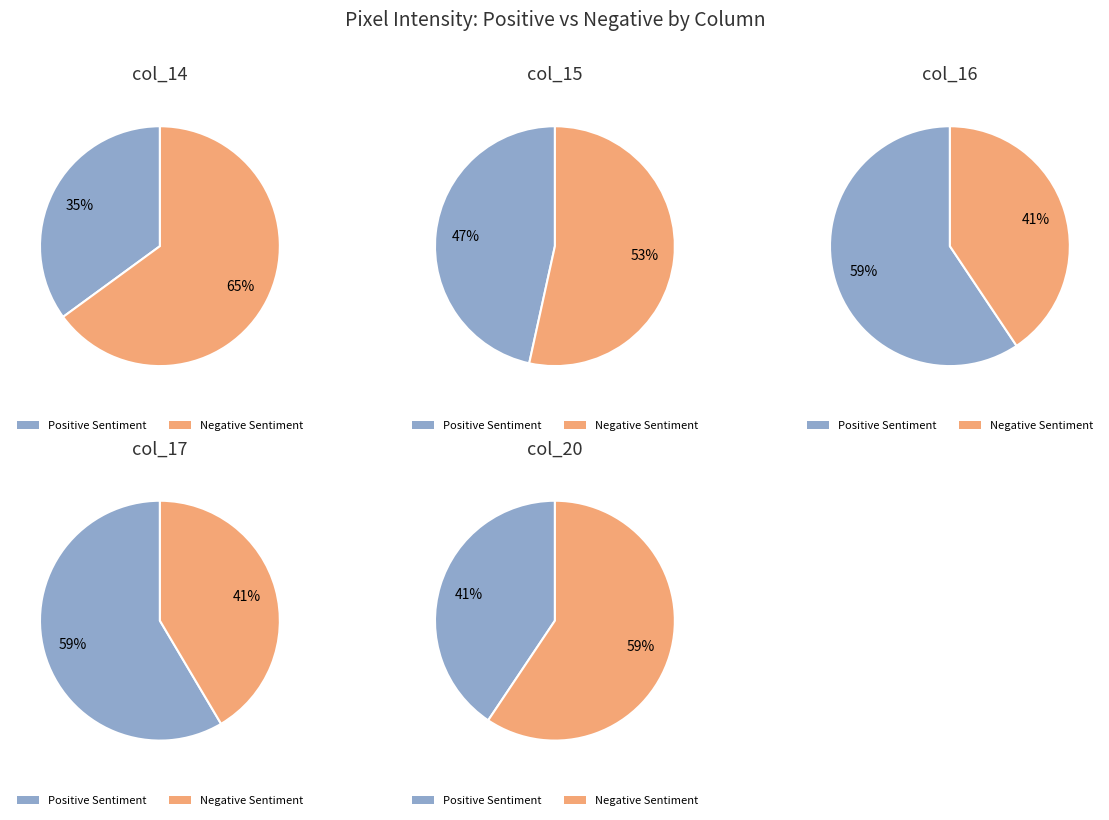

Does 17 represent more than half of the total?

Yes